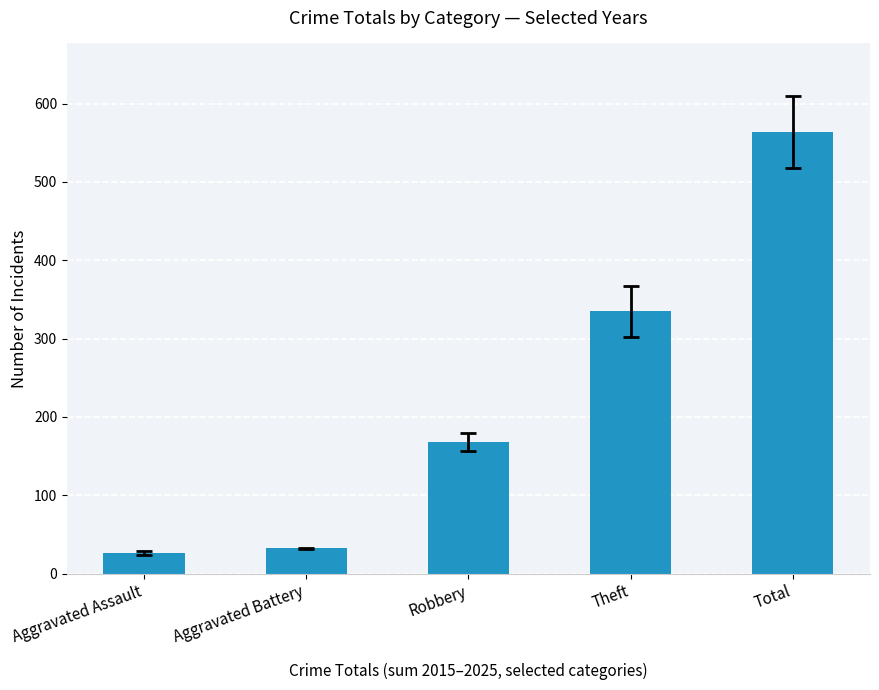

List the labels in order of value, smallest first.

Aggravated Assault, Aggravated Battery, Robbery, Theft, Total